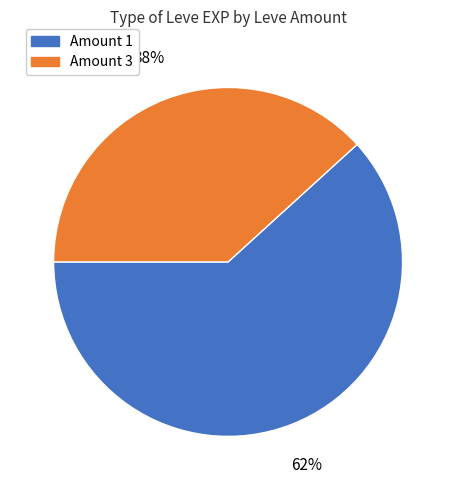

Does any single category account for the majority?

Yes